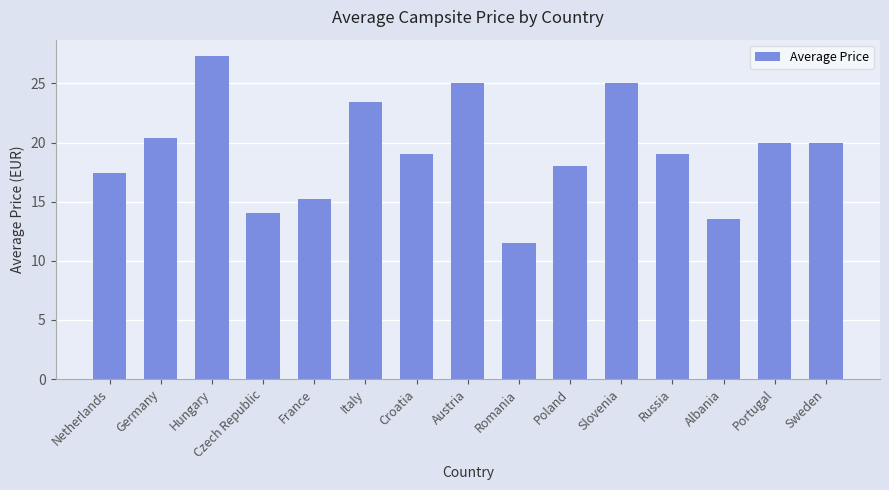

What is the value of the 13th bar from the left?

13.5